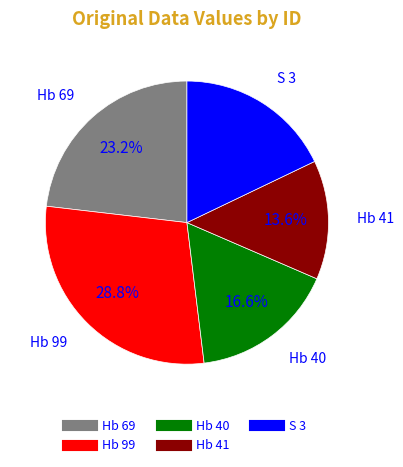

True or false: Hb 99 accounts for 43% of the total.

False